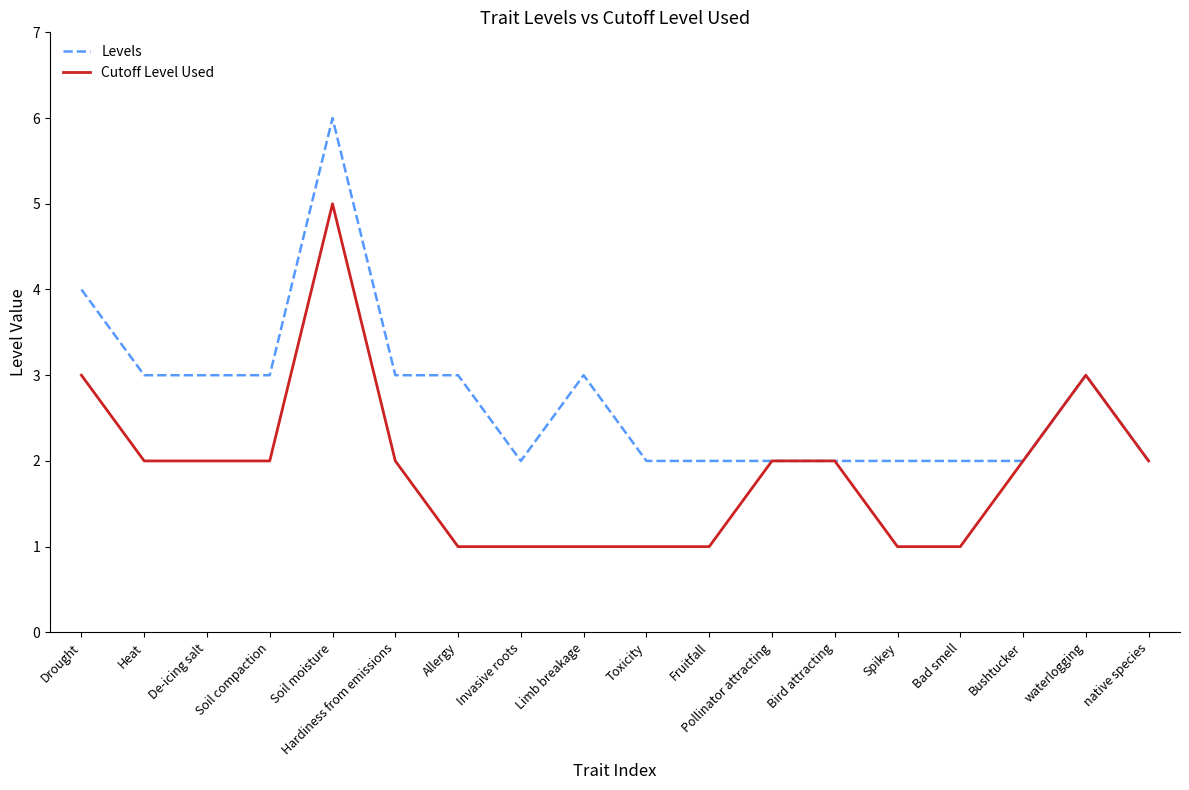

Reading right to left, transcribe all the data shown in this chart.

Levels: 2	3	2	2	2	2	2	2	2	3	2	3	3	6	3	3	3	4
Cutoff Level Used: 2	3	2	1	1	2	2	1	1	1	1	1	2	5	2	2	2	3